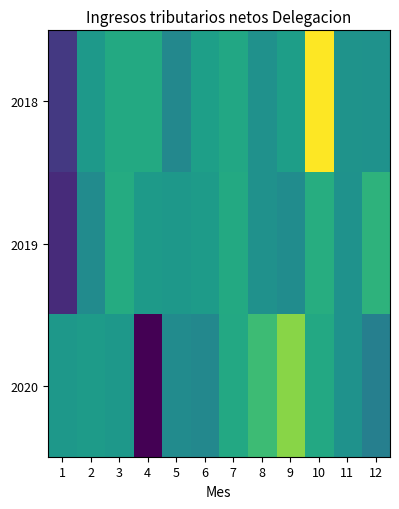

Reading left to right, what are all the values shown in this chart?

2018: 1=-523531	2=213534	3=342610	4=342744	5=61699	6=257631	7=326113	8=142130	9=251016	10=1106609	11=156336	12=152948
2019: 1=-606872	2=98304	3=354043	4=217002	5=196391	6=222647	7=341818	8=141334	9=100113	10=368148	11=147518	12=414575
2020: 1=197098	2=227926	3=198520	4=-846053	5=95772	6=62998	7=336069	8=491799	9=761400	10=329584	11=150860	12=0